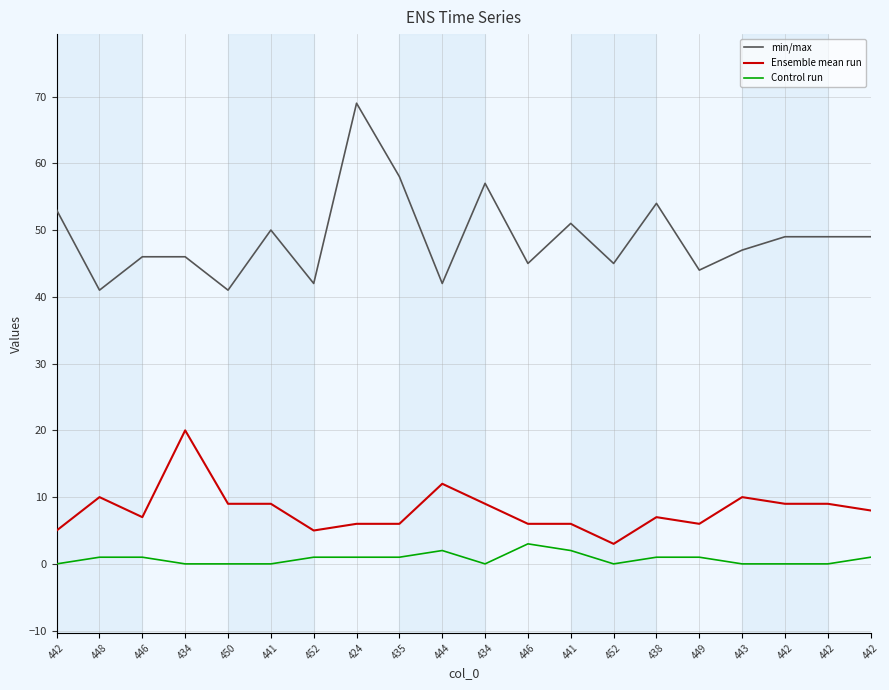

What is the lowest value of the min/max series?

41